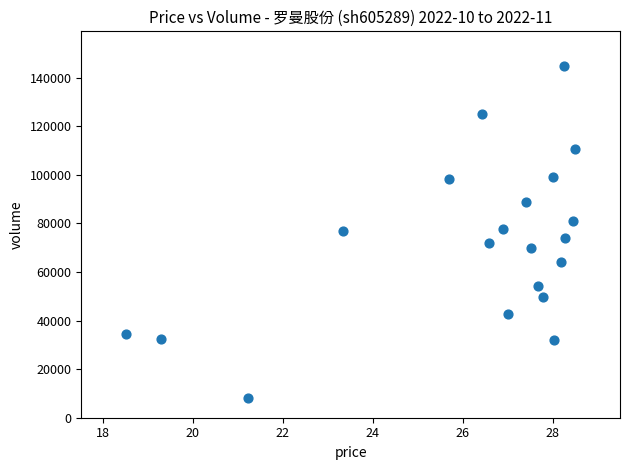

What is the range of Y values (max minus min)?

136456